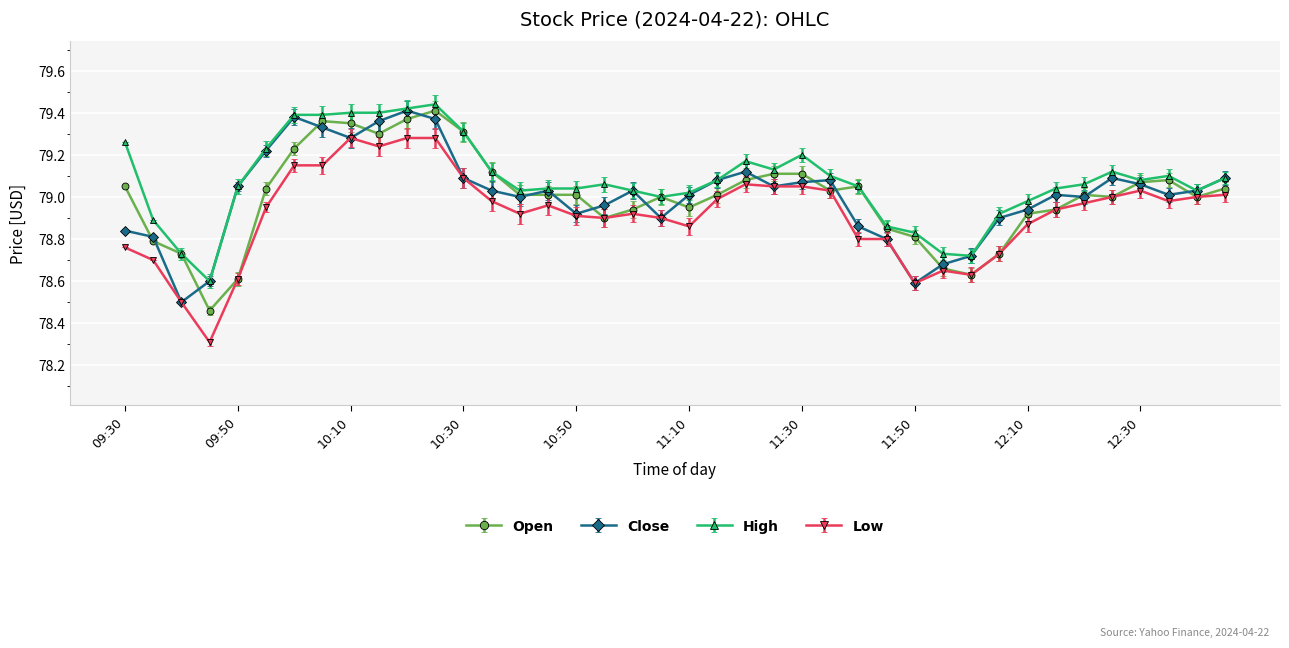

True or false: Open has more than 2 interior local peaks.

True